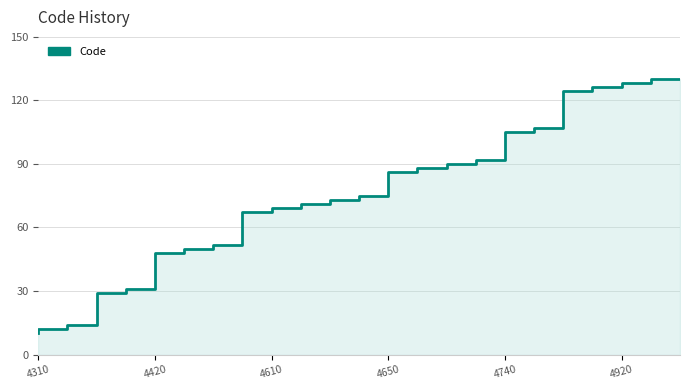

At which category does the chart reach its peak across all series?

4940